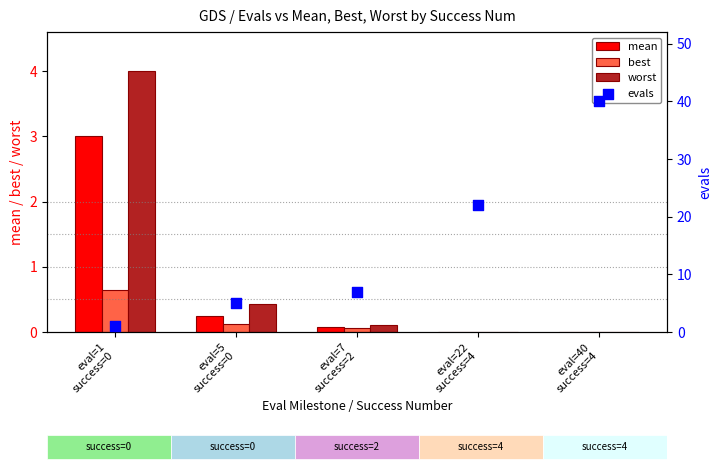

At which category is the sum across all series the highest?

eval=40
success=4